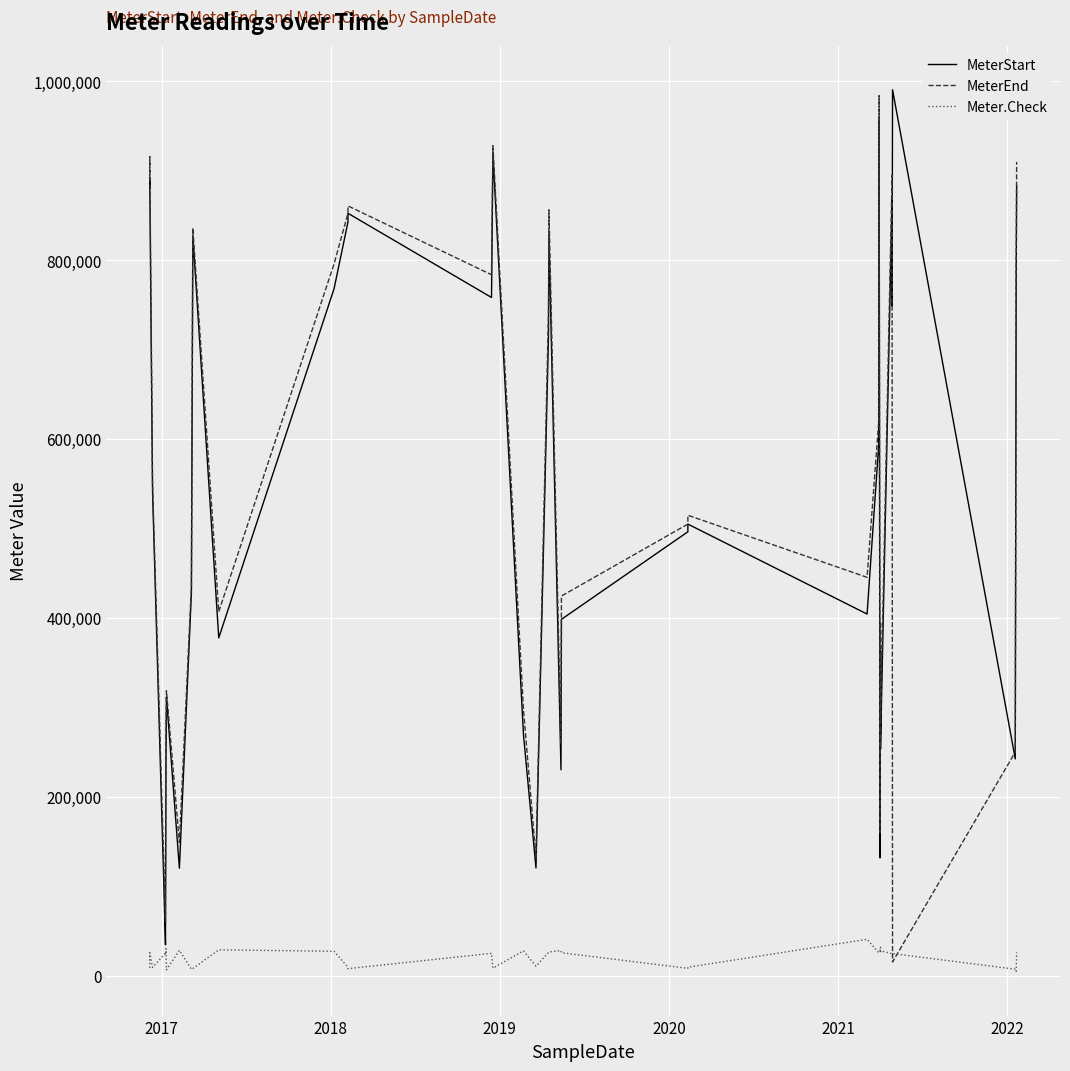

Is it true that MeterStart equals 158191 at 24?

False